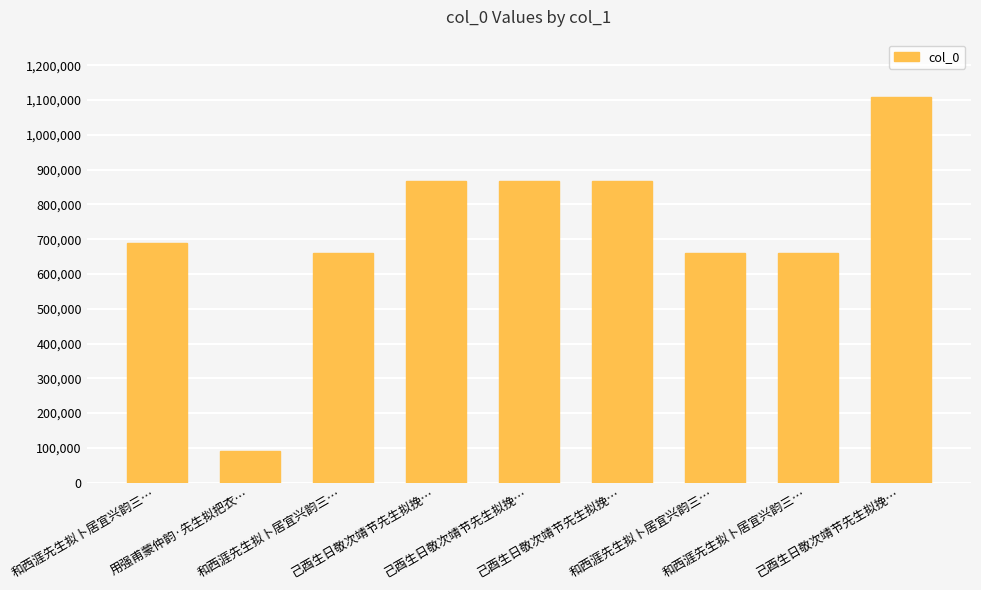

At which label does the data first exceed 689558?

己酉生日敬次靖节先生拟挽…